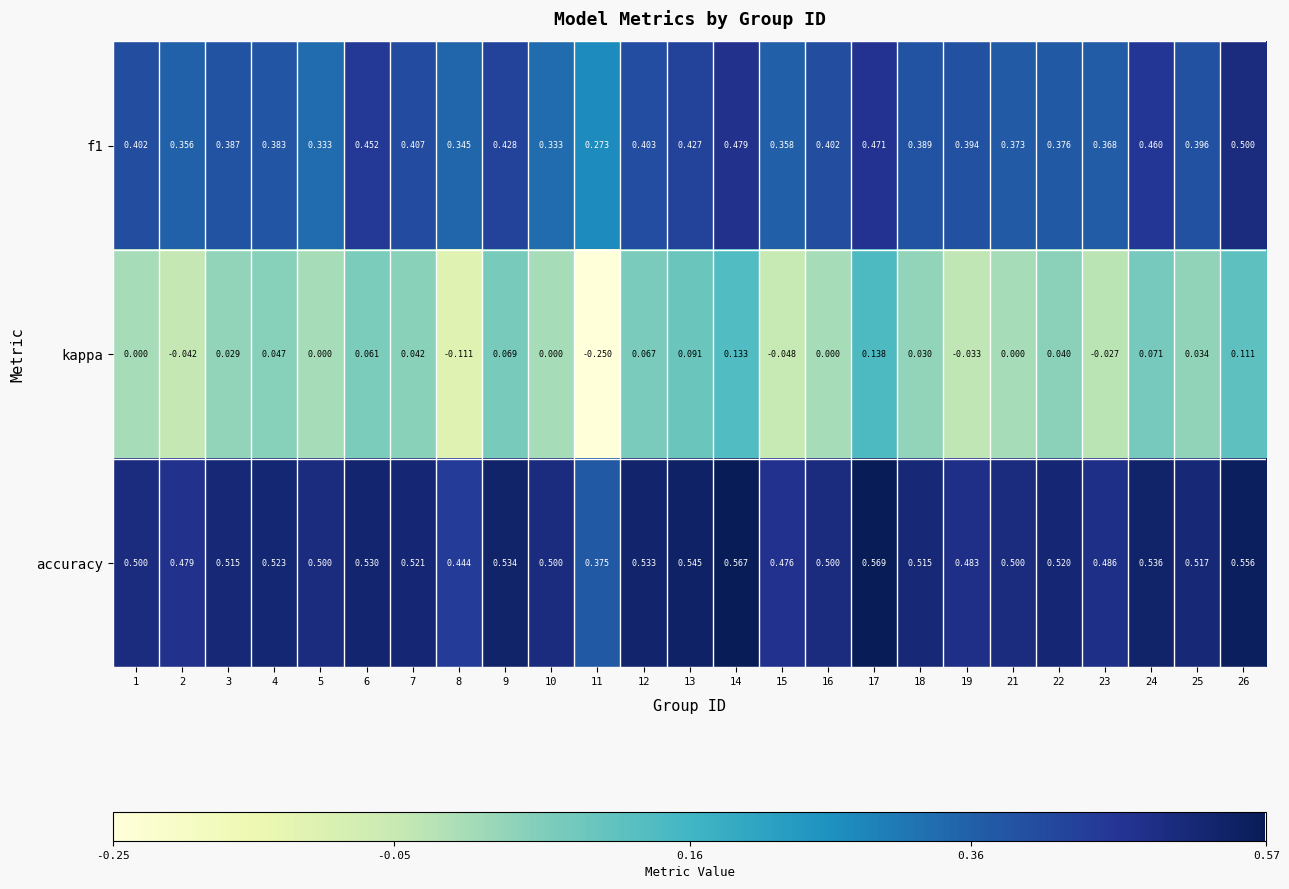

Which series changed the most between 2 and 13?

kappa